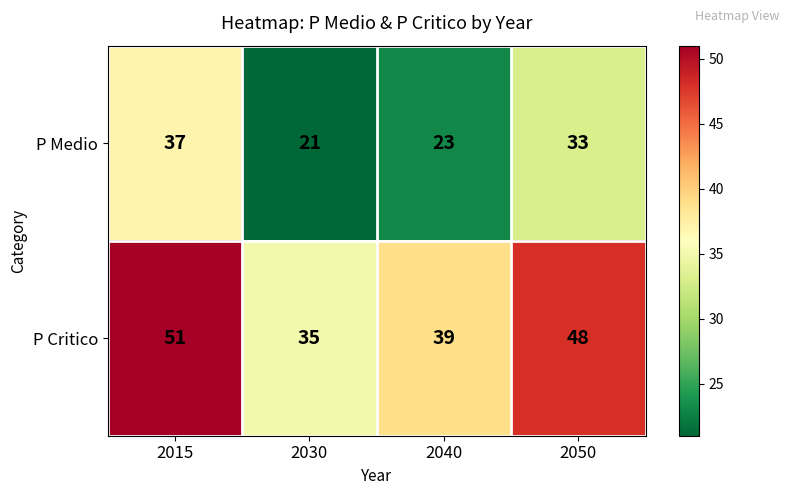

Reading left to right, extract all data points from this chart.

P Medio: 37	21	23	33
P Critico: 51	35	39	48